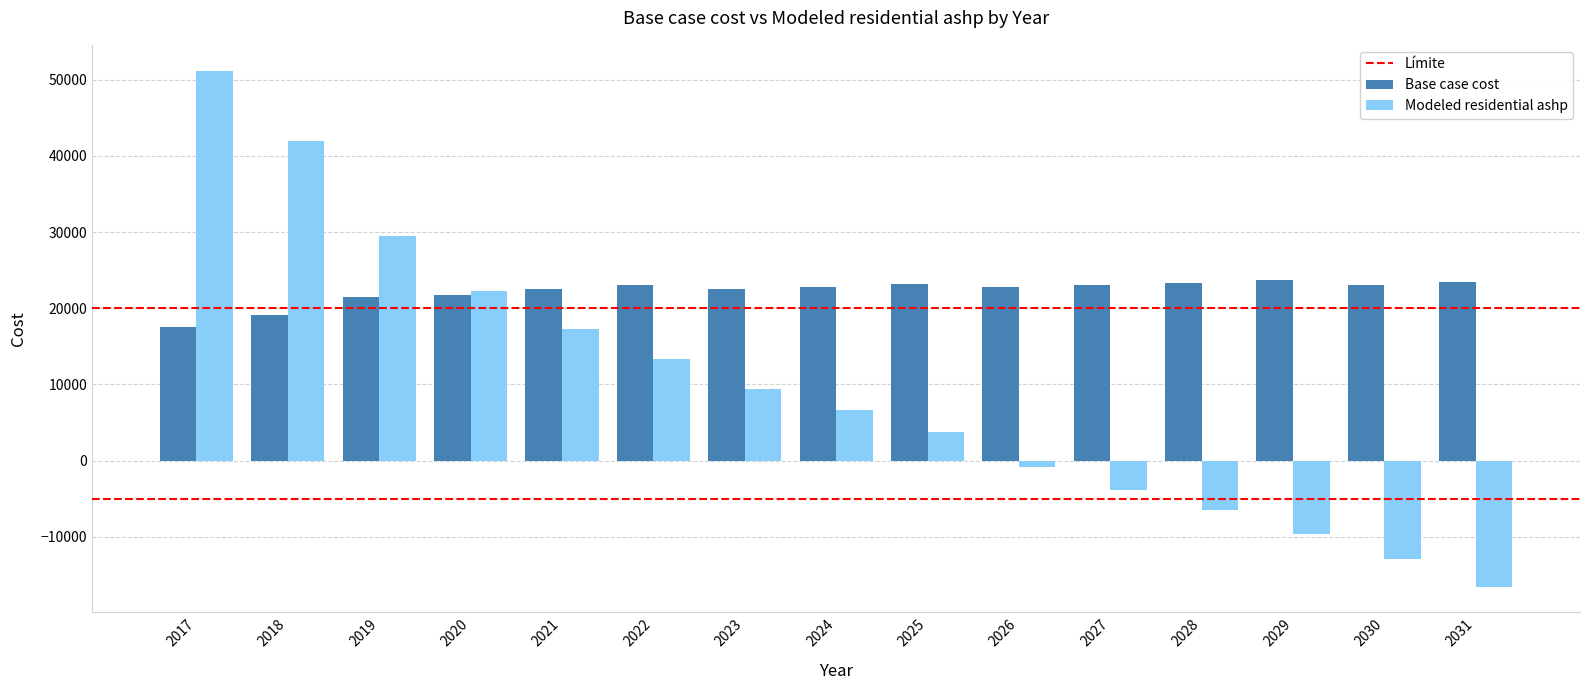

What is the total value across all series at 2026?

21852.7